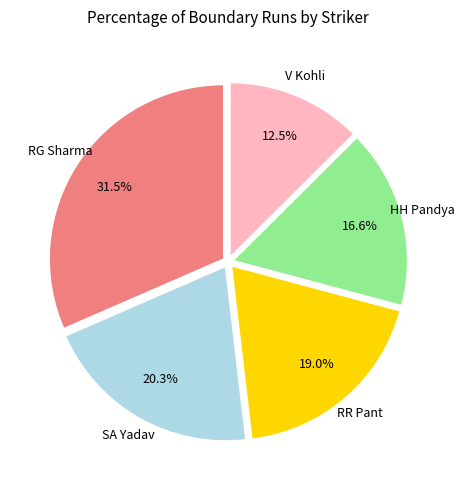

Is there a majority slice in this chart?

No